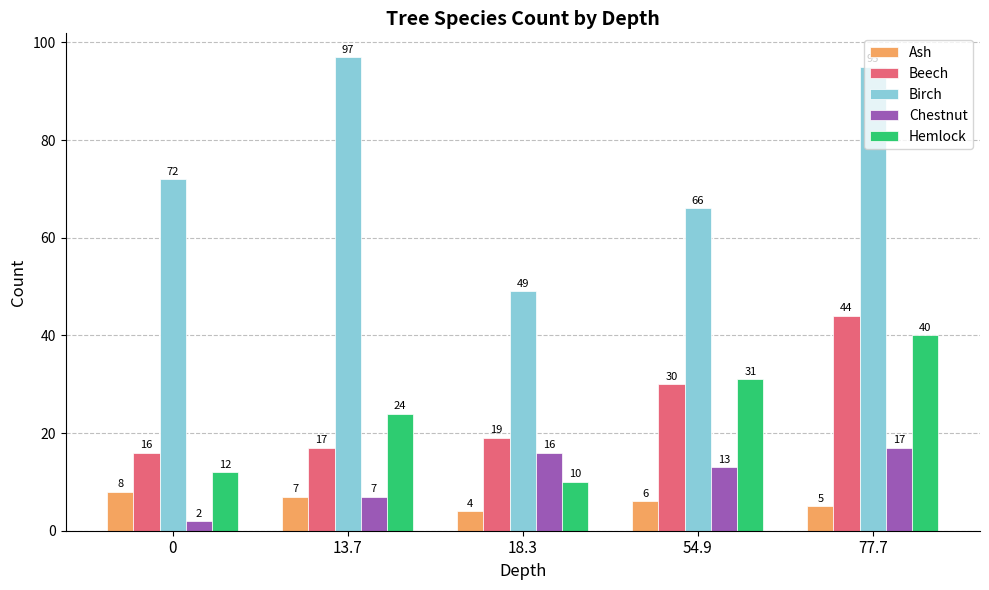

What is the value of the Chestnut bar at the 3rd from the left?

16